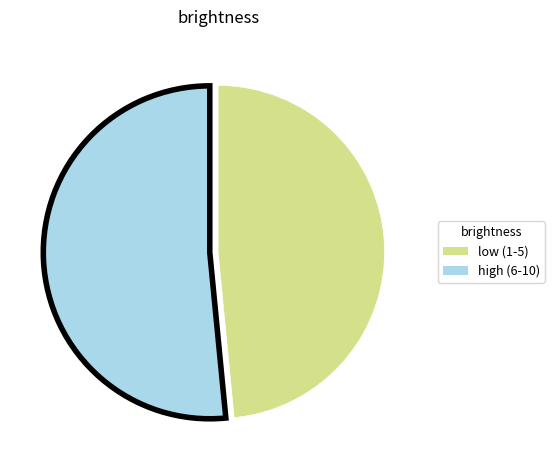

Is there any slice that represents more than half of the pie?

Yes